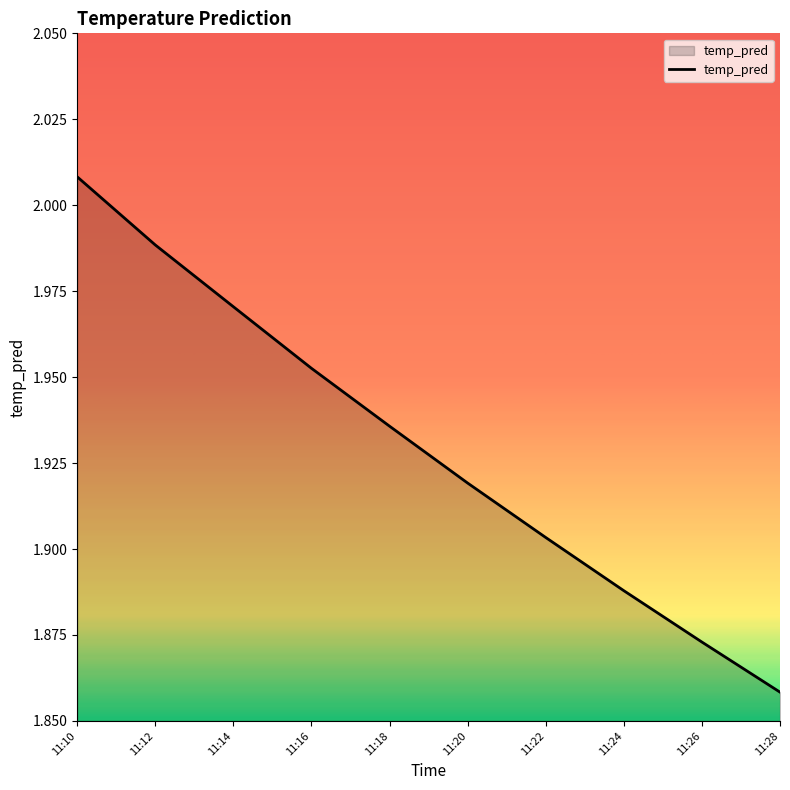

The chart shows a value of 3.1 at 11:14. True or false?

False